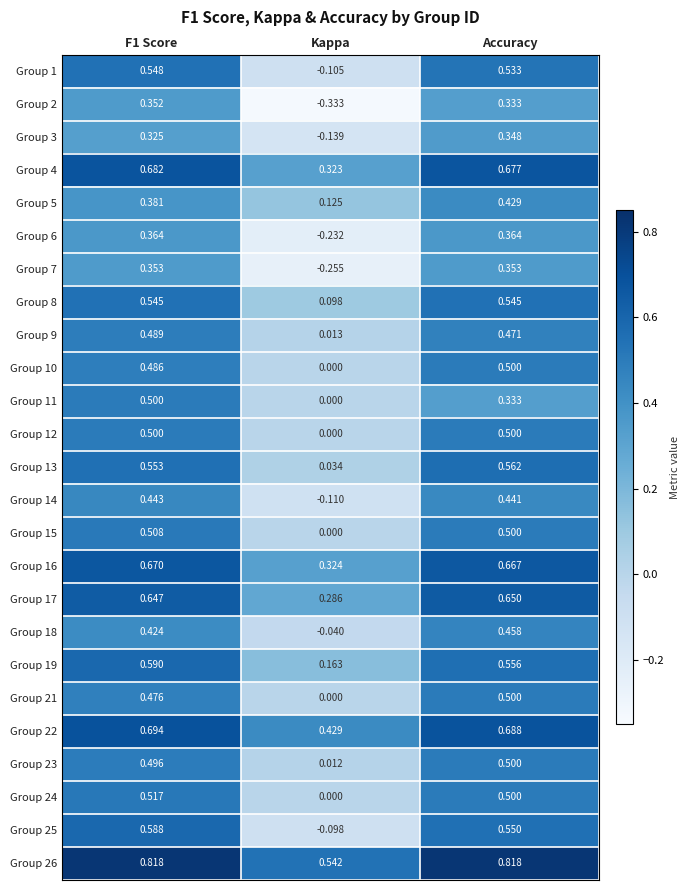

Which category has the lowest value across all series?

Kappa